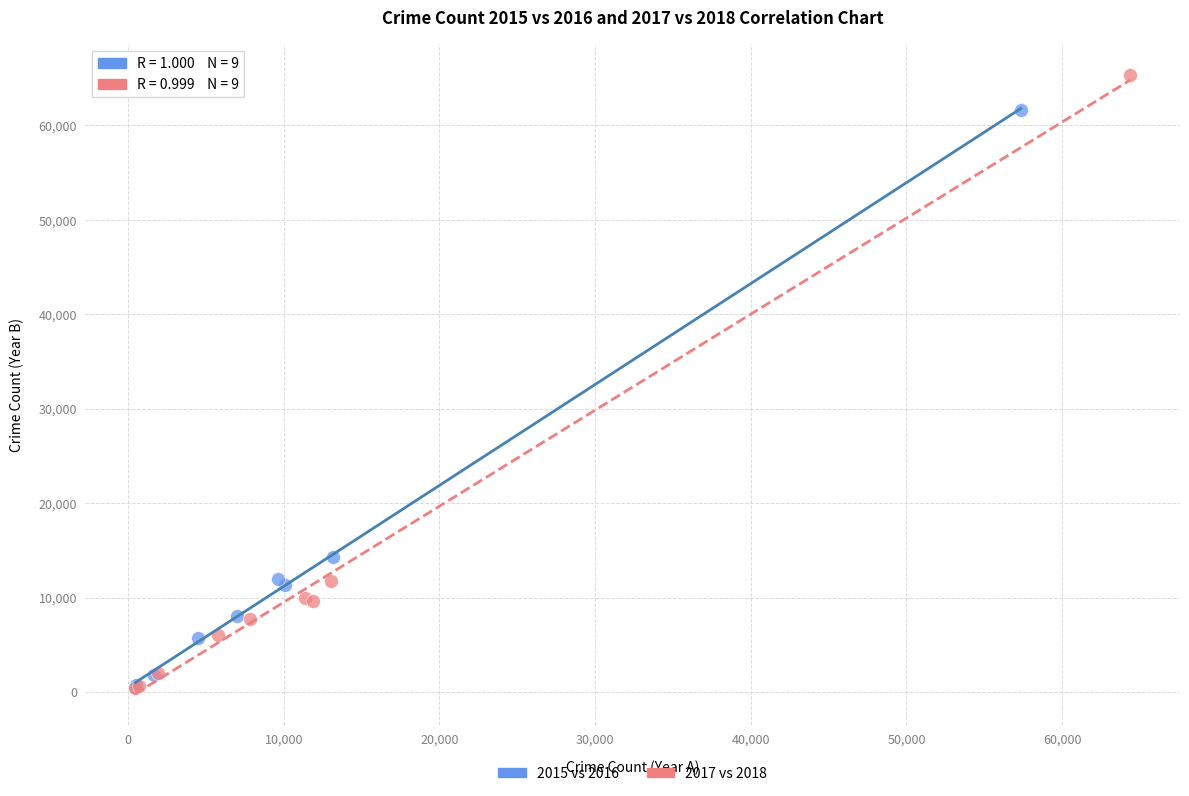

Which series has the widest spread of Y values?

2017 vs 2018